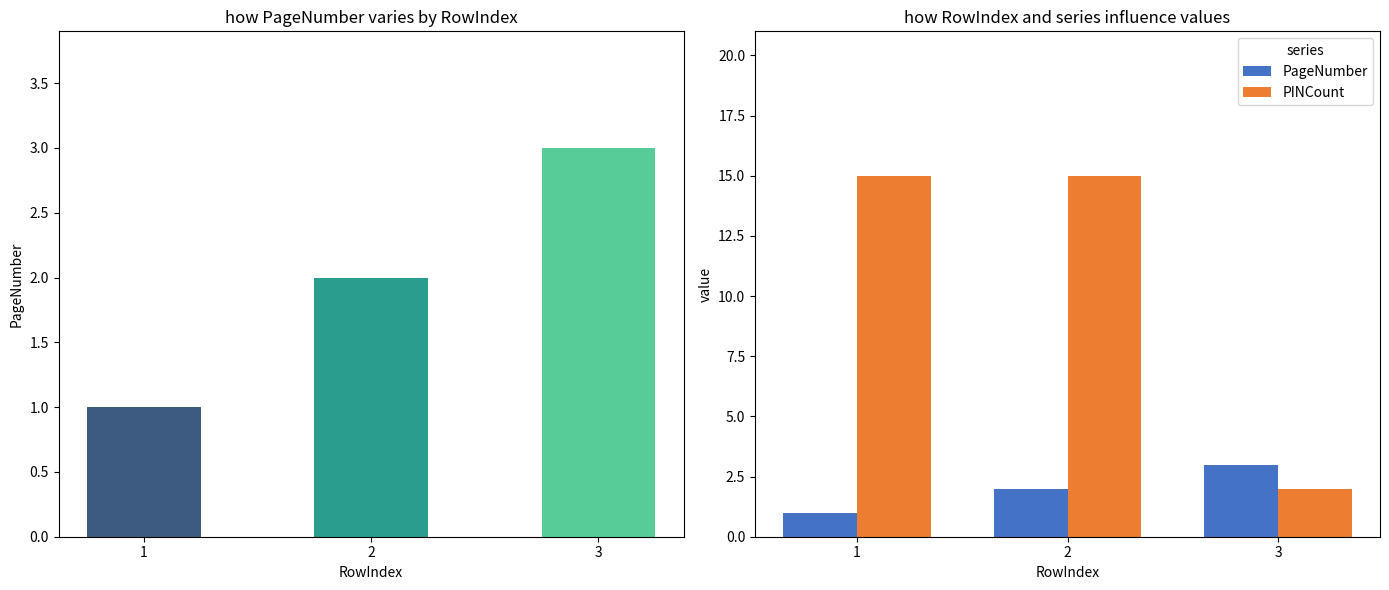

Between 3 and 2, which is larger?

3